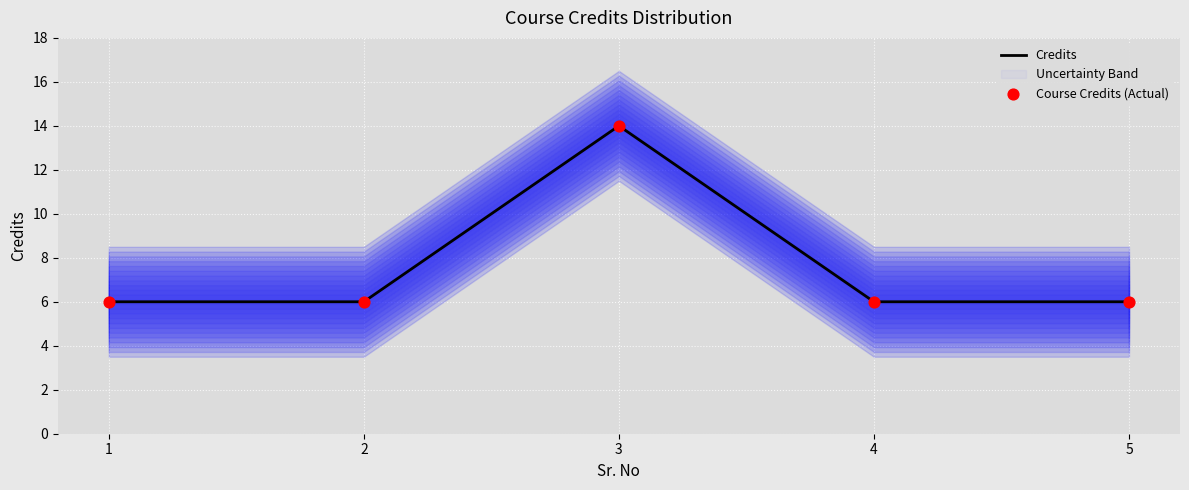

Which series has the largest total across all categories?

Credits